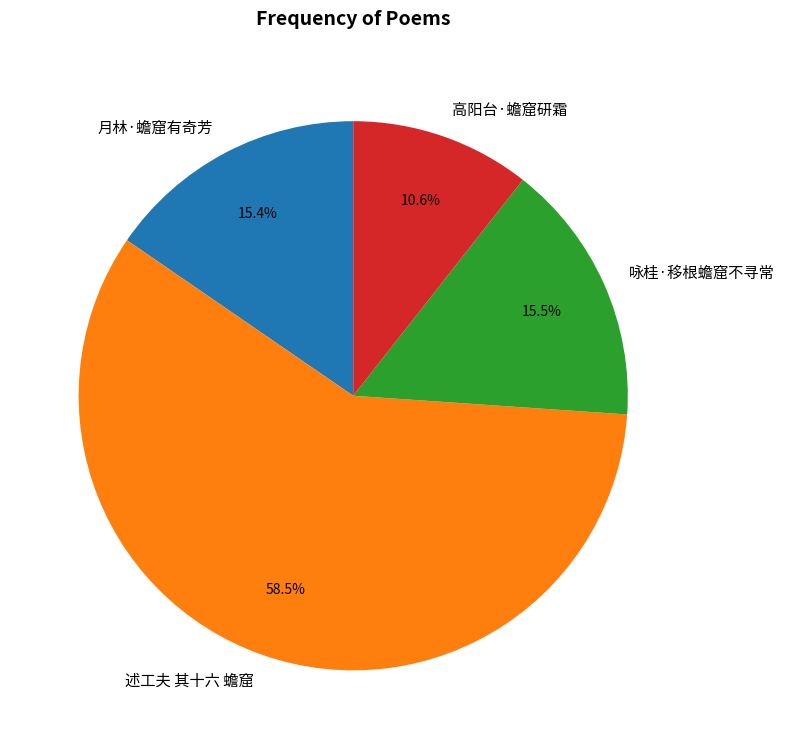

Combined, what portion of the pie is 述工夫 其十六 蟾窟 and 高阳台·蟾窟研霜?

69.1%